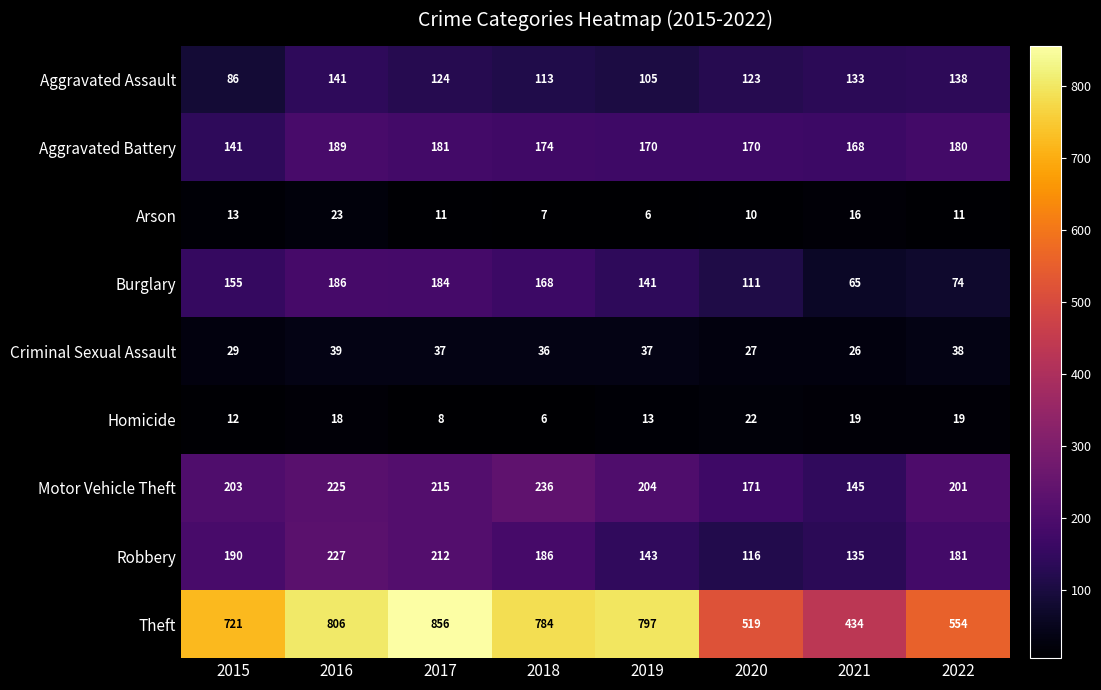

What is the minimum value shown in the chart?

6